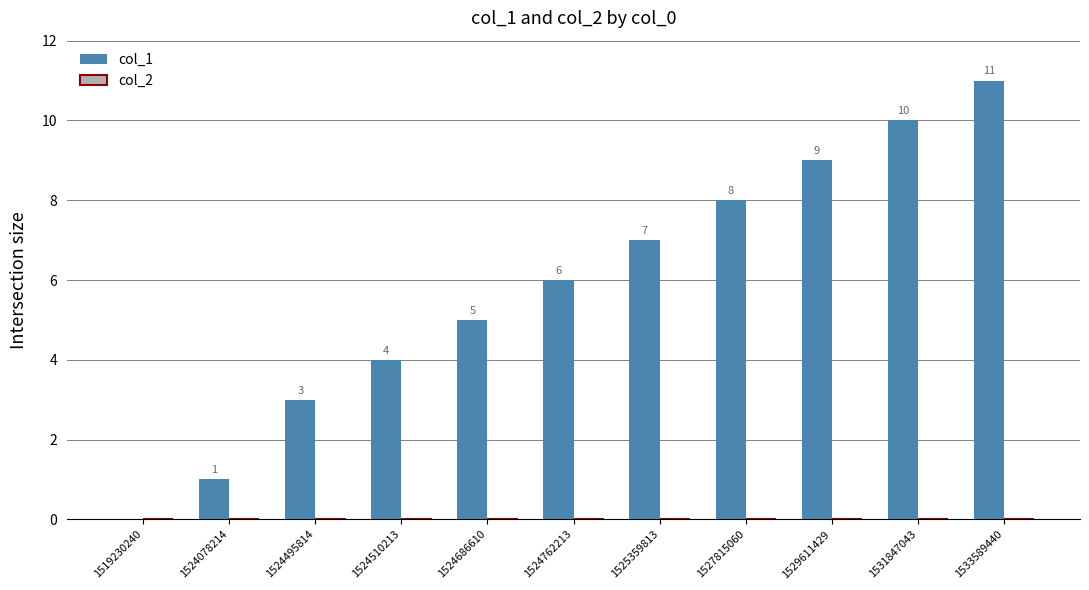

The chart shows a value of 12 at 1525359813. True or false?

False